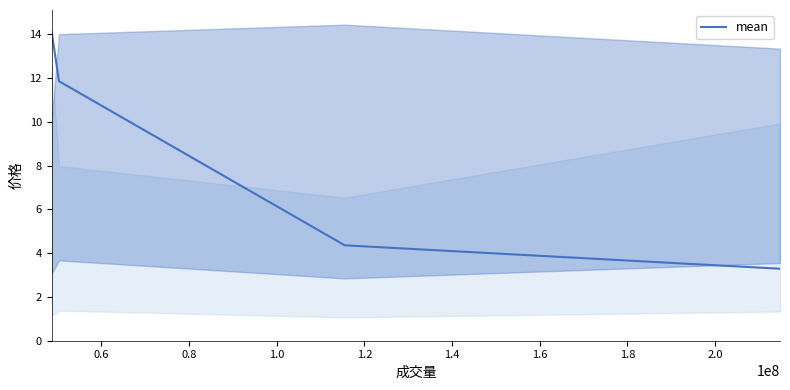

What is the minimum value shown in the chart?

3.3